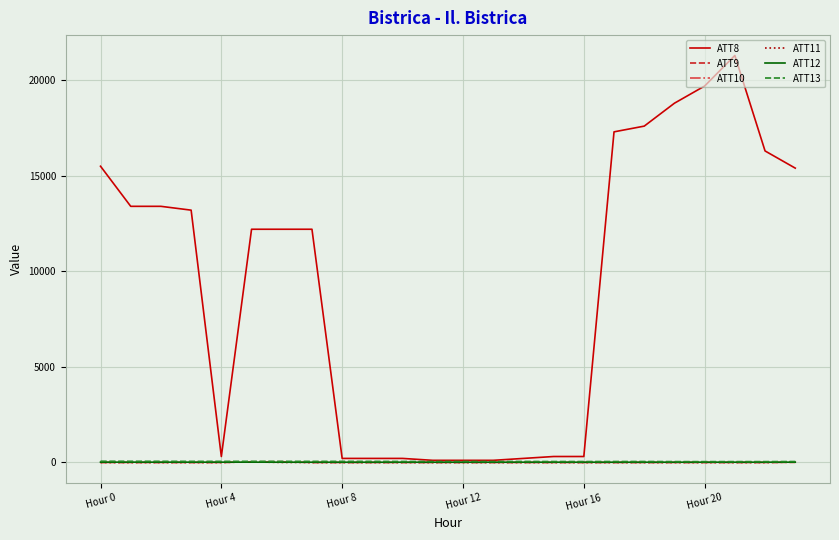

What is the average value of the ATT8 series?

9187.5